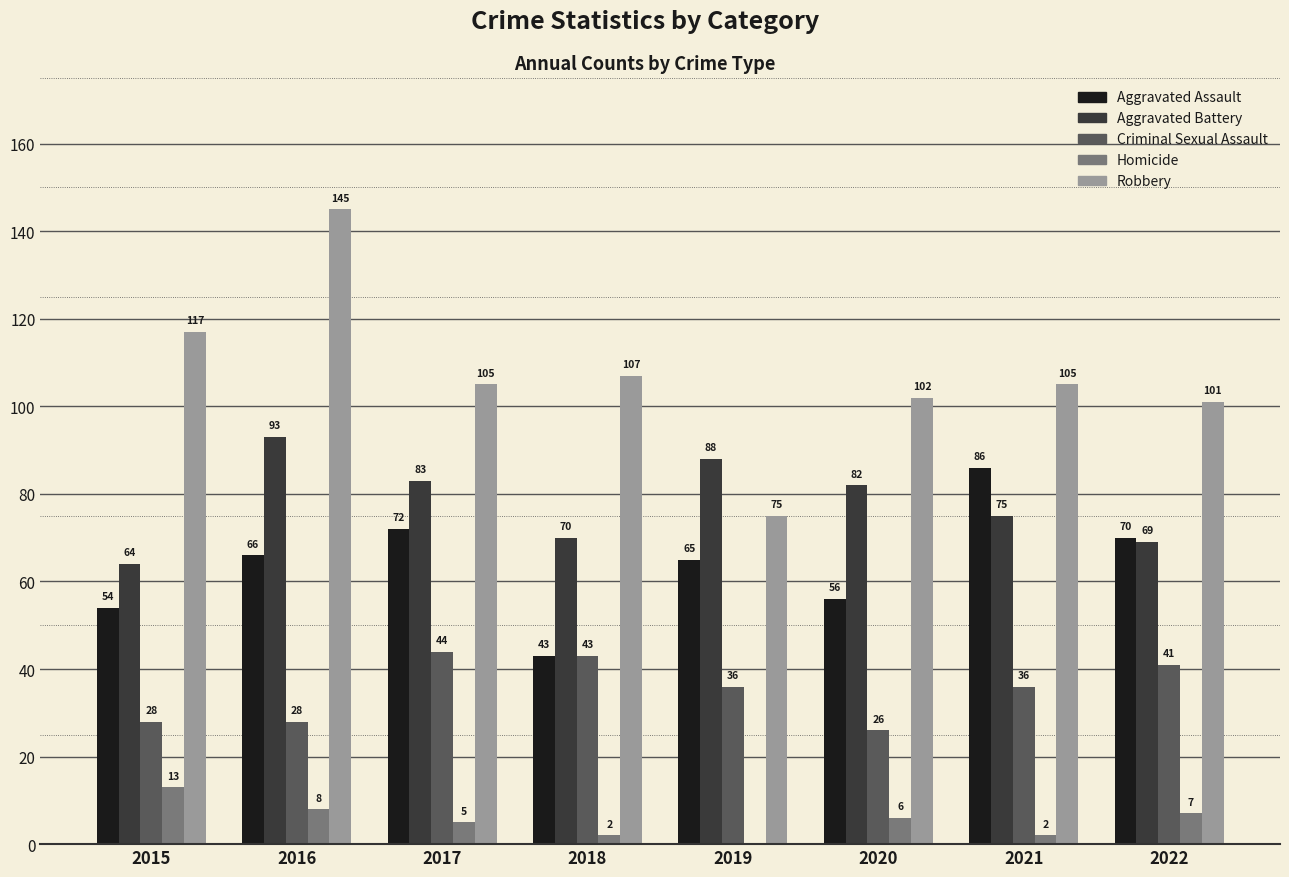

What is the sum of the Robbery values at 2022 and 2021?

206